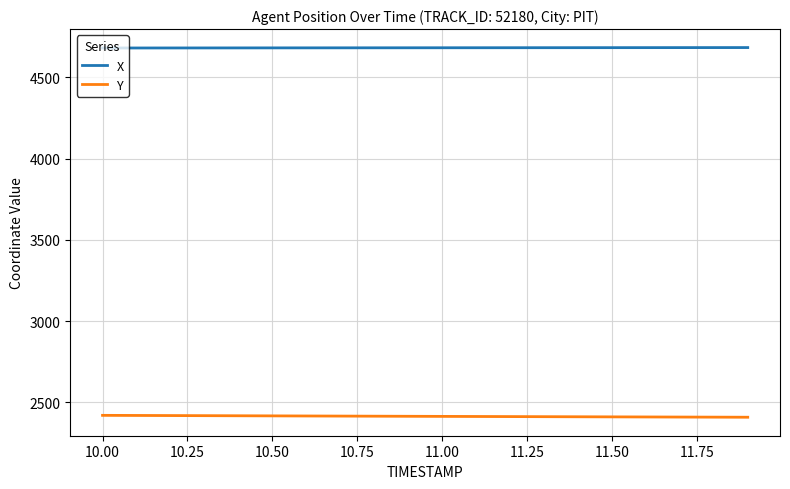

True or false: X and Y intersect in this chart.

False